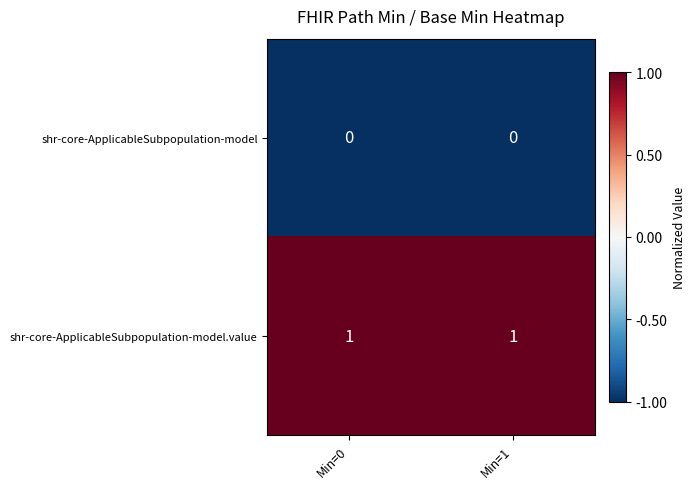

Rank the series by their maximum value, from lowest to highest.

shr-core-ApplicableSubpopulation-model, shr-core-ApplicableSubpopulation-model.value